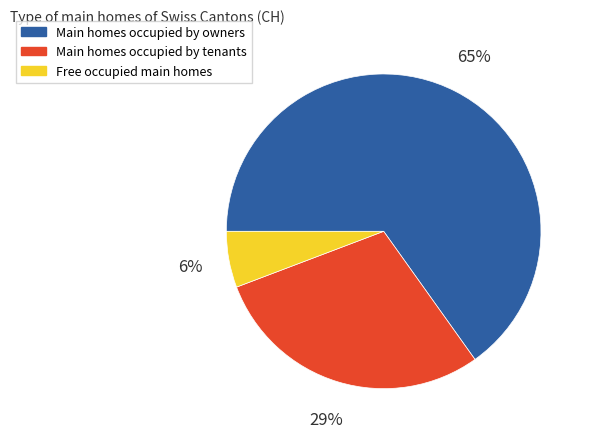

To the nearest percent, what percentage of the pie is Main homes occupied by owners?

65%